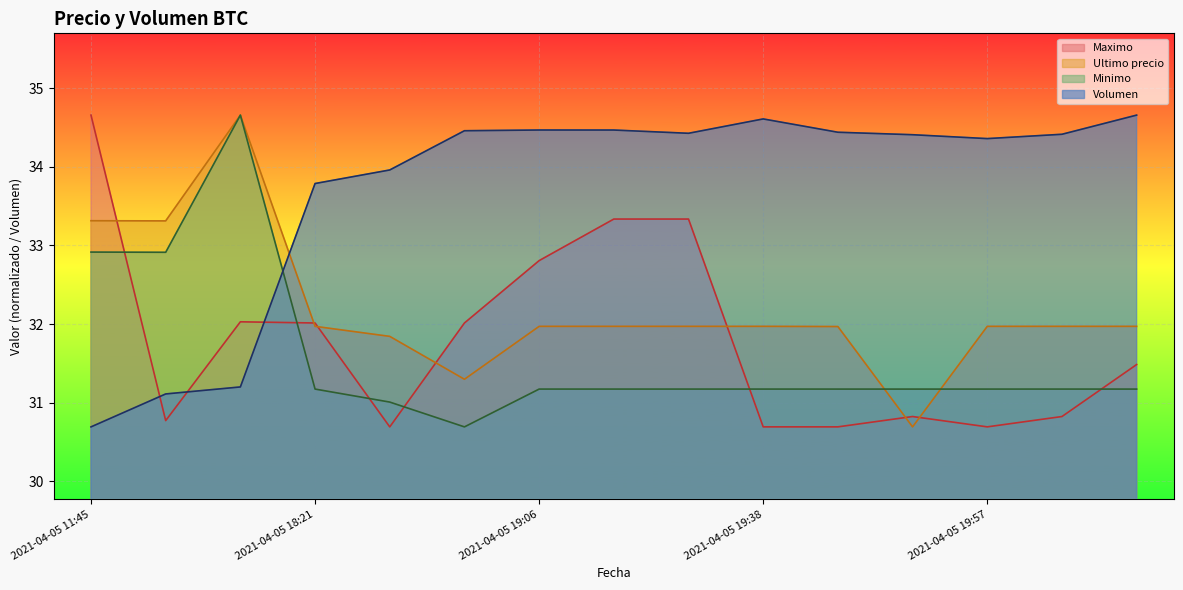

Reading left to right, transcribe all the data shown in this chart.

Volumen: 2021-04-05 11:45=30.7	2021-04-05 16:00=31.1	2021-04-05 16:21=31.2	2021-04-05 18:21=33.8	2021-04-05 18:38=34.0	2021-04-05 18:53=34.5	2021-04-05 19:06=34.5	2021-04-05 19:17=34.5	2021-04-05 19:29=34.4	2021-04-05 19:38=34.6	2021-04-05 19:46=34.4	2021-04-05 19:51=34.4	2021-04-05 19:57=34.4	2021-04-05 20:05=34.4	2021-04-05 20:15=34.7
Minimo: 2021-04-05 11:45=32.9	2021-04-05 16:00=32.9	2021-04-05 16:21=34.7	2021-04-05 18:21=31.2	2021-04-05 18:38=31.0	2021-04-05 18:53=30.7	2021-04-05 19:06=31.2	2021-04-05 19:17=31.2	2021-04-05 19:29=31.2	2021-04-05 19:38=31.2	2021-04-05 19:46=31.2	2021-04-05 19:51=31.2	2021-04-05 19:57=31.2	2021-04-05 20:05=31.2	2021-04-05 20:15=31.2
Ultimo precio: 2021-04-05 11:45=33.3	2021-04-05 16:00=33.3	2021-04-05 16:21=34.7	2021-04-05 18:21=32.0	2021-04-05 18:38=31.8	2021-04-05 18:53=31.3	2021-04-05 19:06=32.0	2021-04-05 19:17=32.0	2021-04-05 19:29=32.0	2021-04-05 19:38=32.0	2021-04-05 19:46=32.0	2021-04-05 19:51=30.7	2021-04-05 19:57=32.0	2021-04-05 20:05=32.0	2021-04-05 20:15=32.0
Maximo: 2021-04-05 11:45=34.7	2021-04-05 16:00=30.8	2021-04-05 16:21=32.0	2021-04-05 18:21=32.0	2021-04-05 18:38=30.7	2021-04-05 18:53=32.0	2021-04-05 19:06=32.8	2021-04-05 19:17=33.3	2021-04-05 19:29=33.3	2021-04-05 19:38=30.7	2021-04-05 19:46=30.7	2021-04-05 19:51=30.8	2021-04-05 19:57=30.7	2021-04-05 20:05=30.8	2021-04-05 20:15=31.5